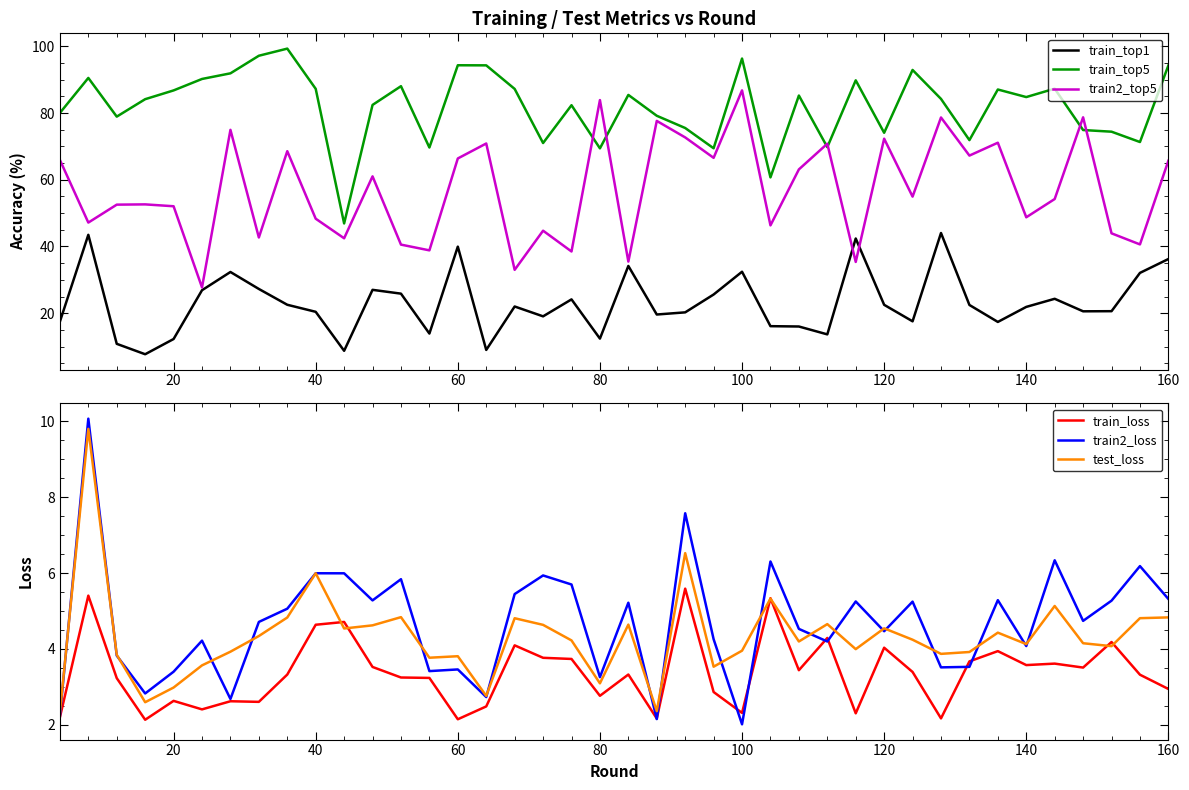

The value of train_top1 at 40 is 20.4. True or false?

True